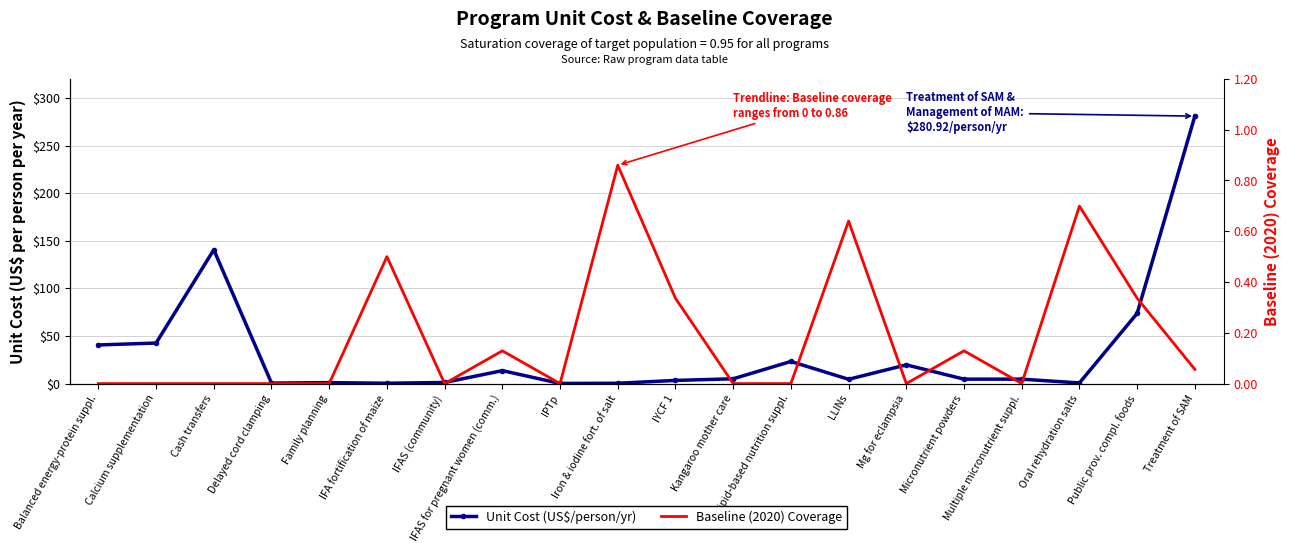

Reading left to right, list all the values displayed in this chart.

Unit Cost (US$/person/yr): 40.6	42.6	140.5	0.6	1.0	0.4	1.2	13.6	0.1	0.3	3.3	5.0	23.2	4.5	19.7	4.6	4.7	0.7	73.8	280.9
Baseline (2020) Coverage: 0.0	0.0	0.0	0.0	0.0	0.5	0.0	0.1	0.0	0.9	0.3	0.0	0.0	0.6	0.0	0.1	0.0	0.7	0.3	0.1